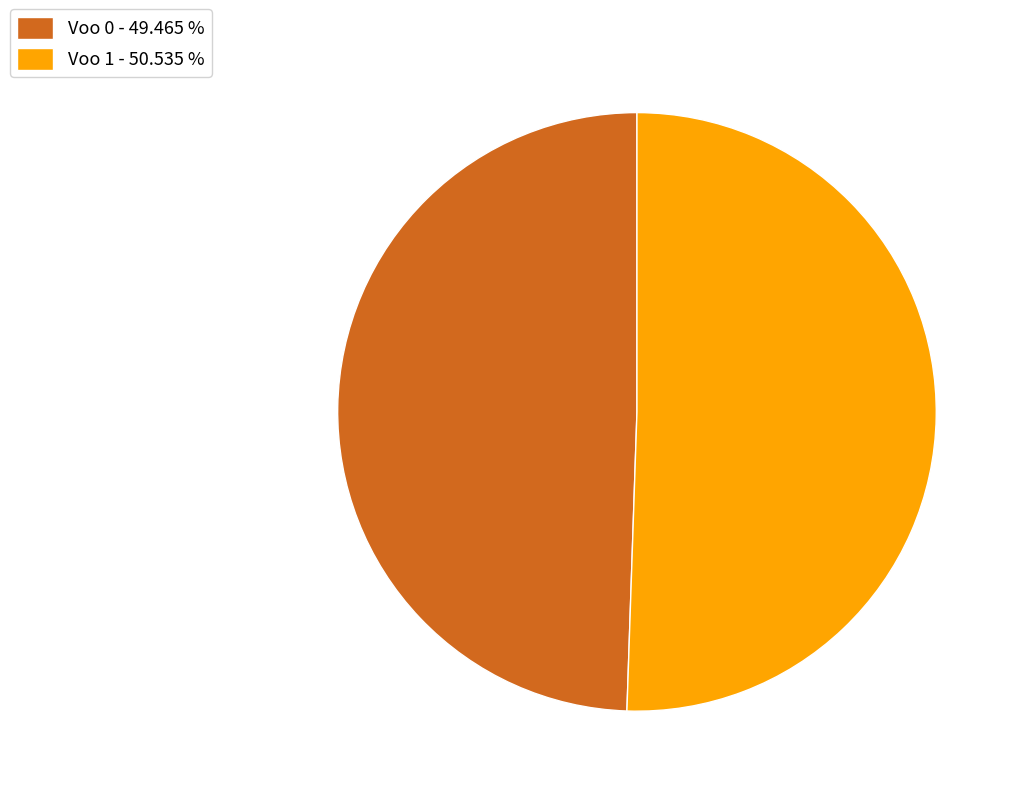

Do Voo 0 and Voo 1 together represent more than half of the pie?

Yes